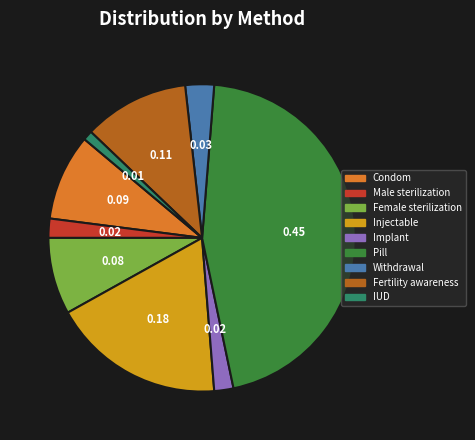

Which has a higher value, Condom or Fertility awareness?

Fertility awareness